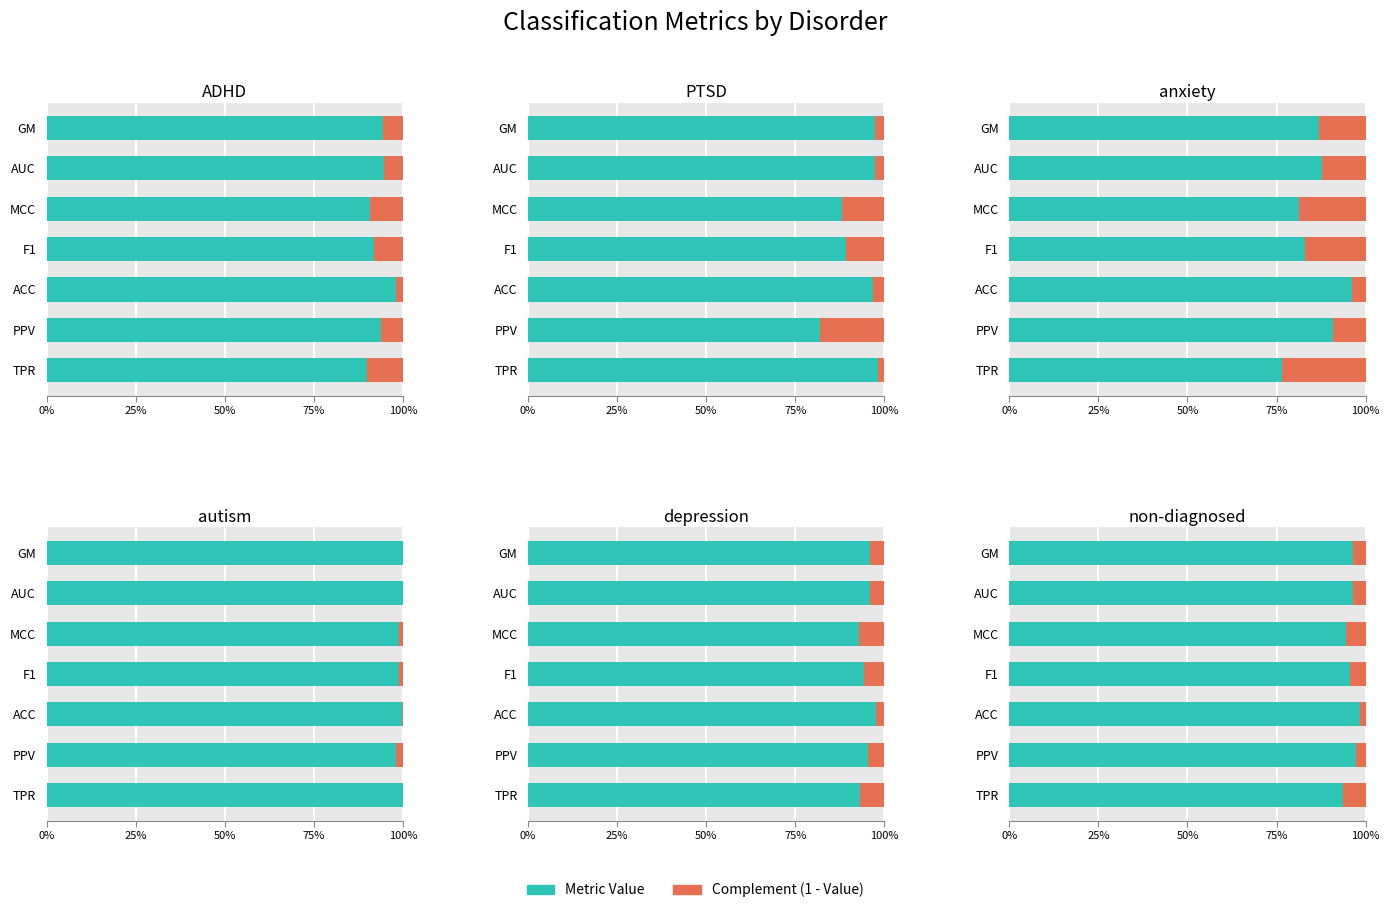

Which has a higher value, ACC or TPR?

ACC